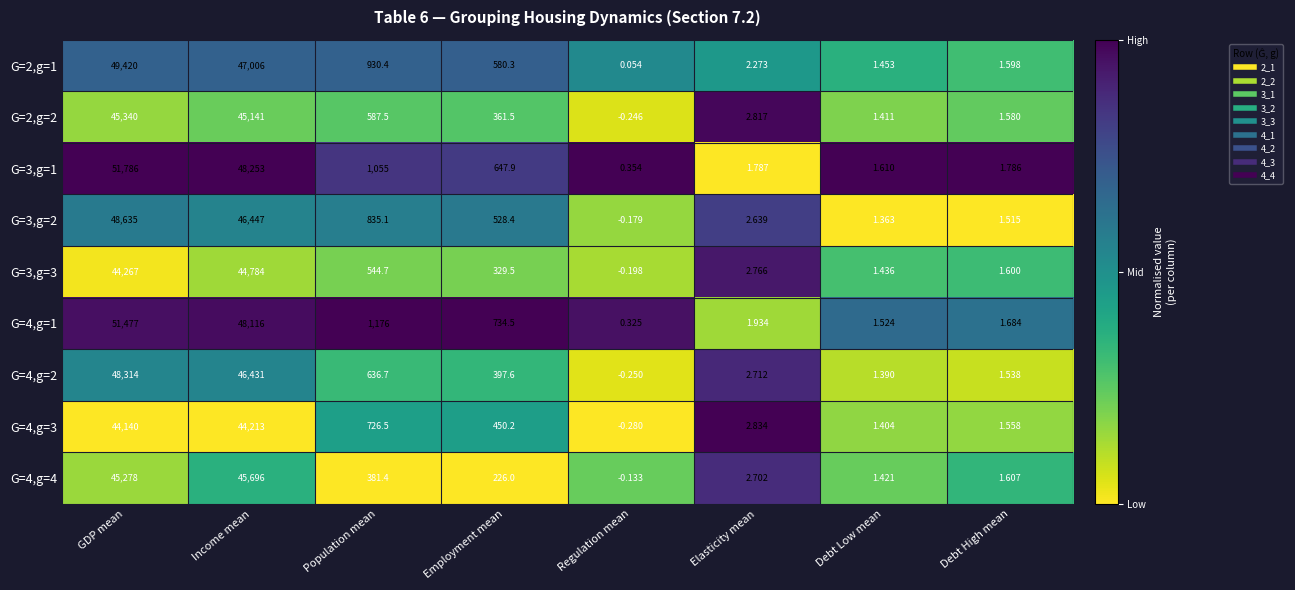

Which category has the lowest value in the G=3,g=2 series?

Regulation mean